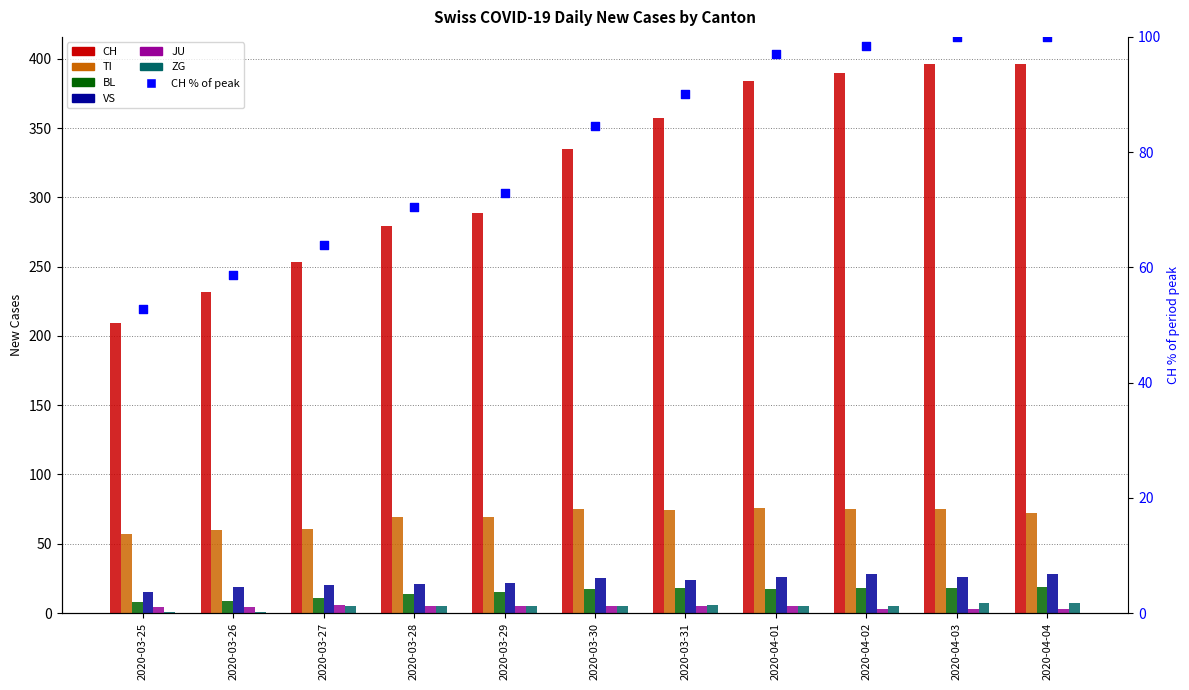

What is the total value across all series at 2020-03-30?

211.6